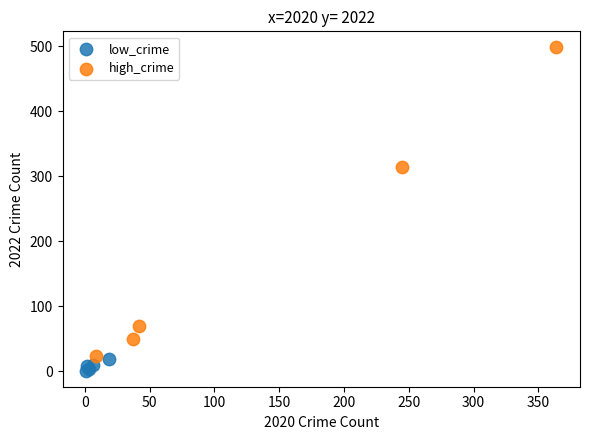

Which series reaches the maximum Y coordinate?

high_crime